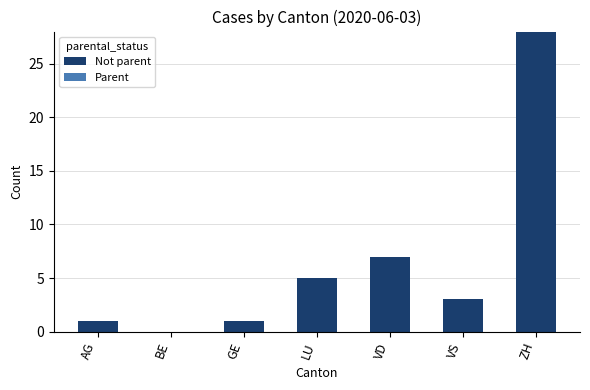

Which has a higher value, VD or BE?

VD